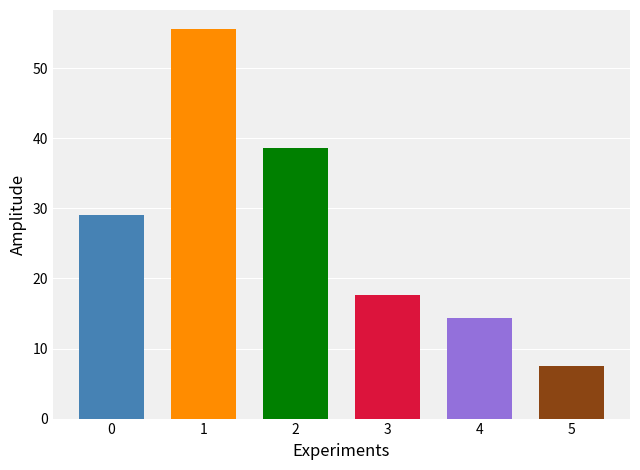

List the labels in order of value, smallest first.

5, 4, 3, 0, 2, 1